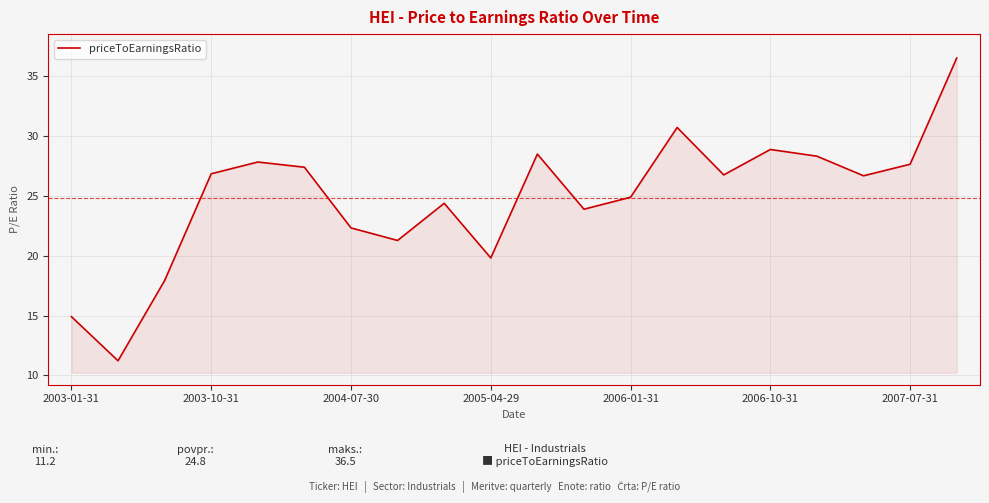

What is the difference between the maximum and minimum values?

25.3